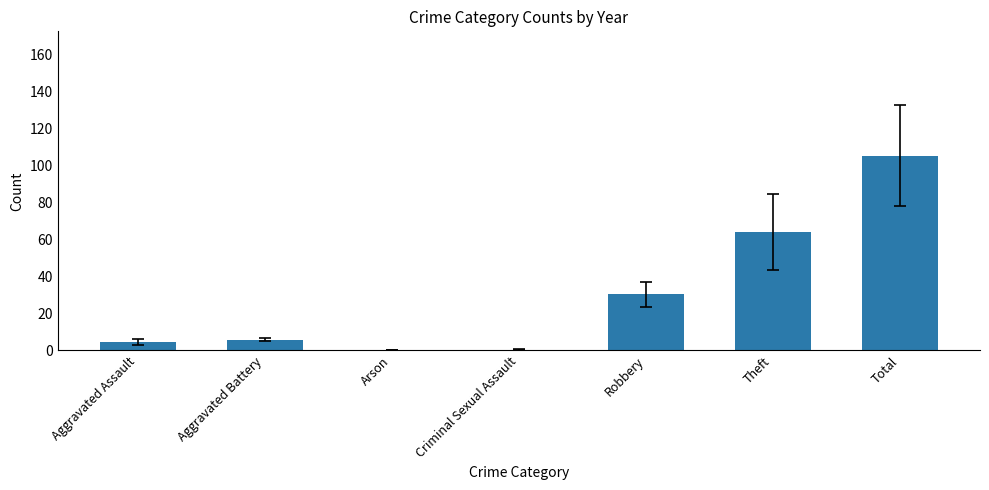

Where is the data nearest to the value 52?

Theft